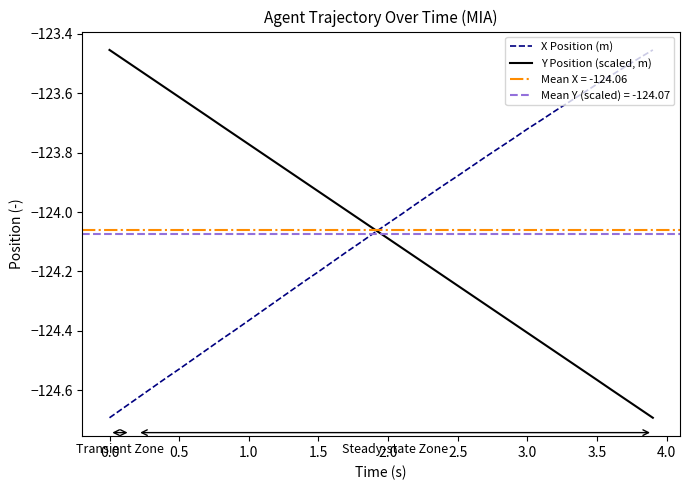

Is it true that Y Position (scaled, m) equals -33.7 at 1.0?

False